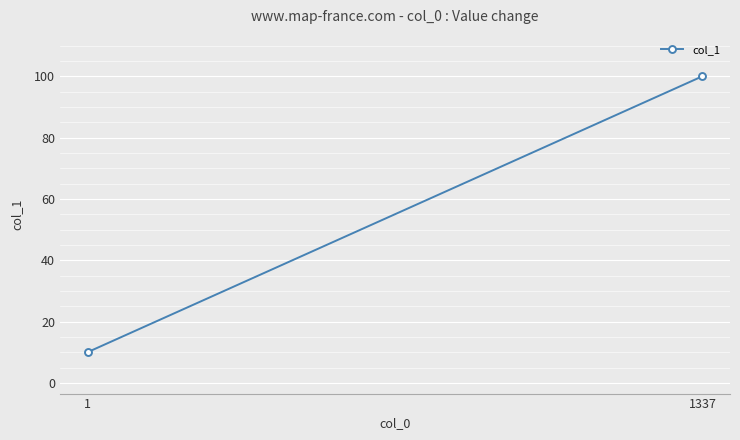

Reading left to right, what are all the values shown in this chart?

1=10	1337=100